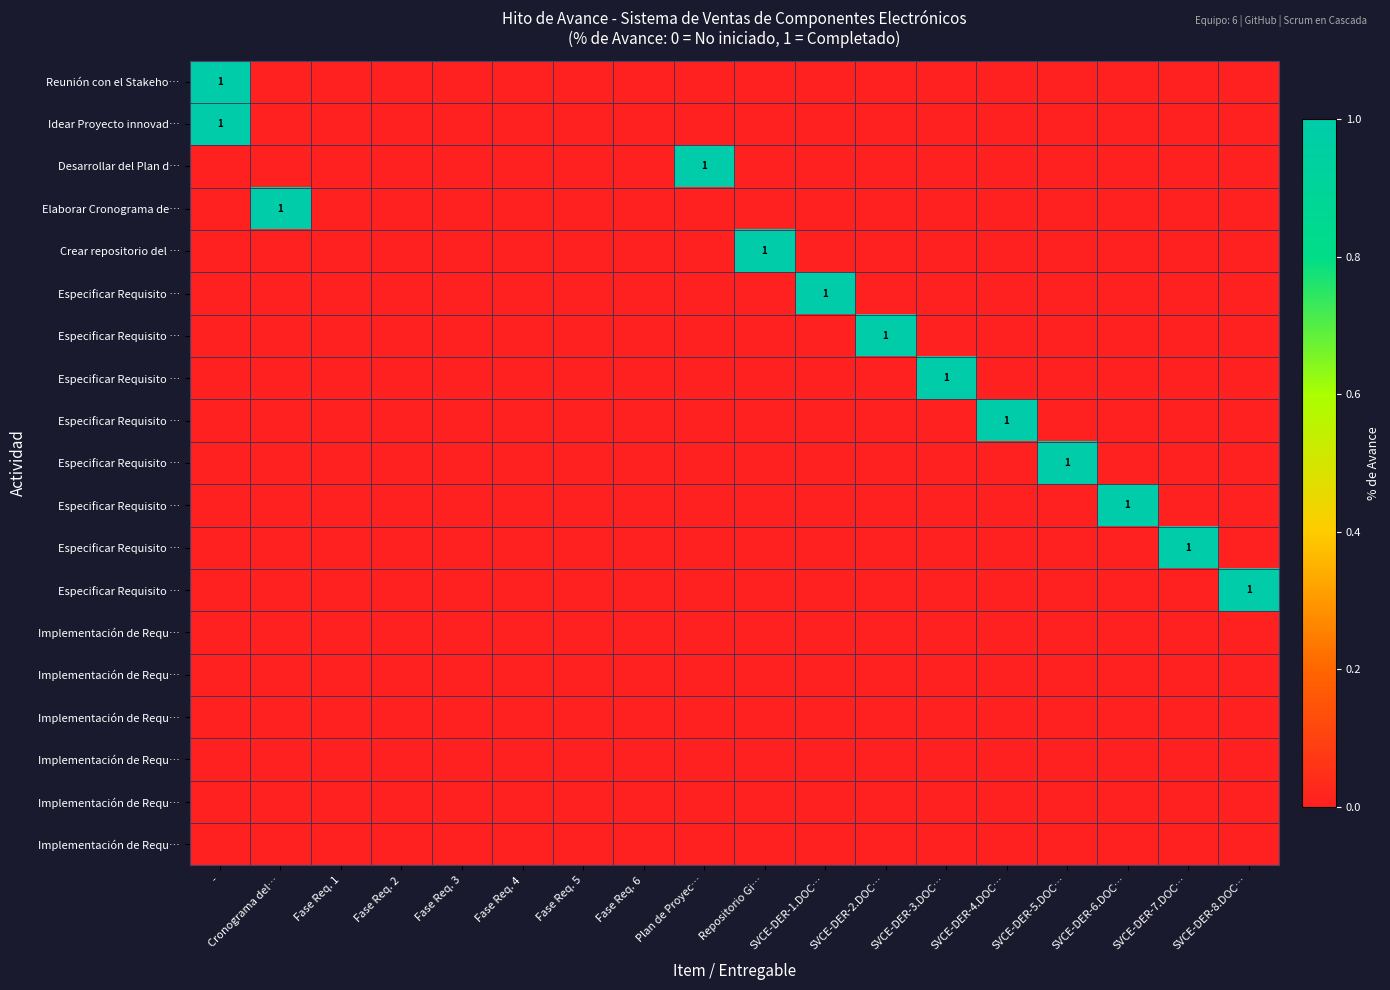

How many data points does each series have?

18